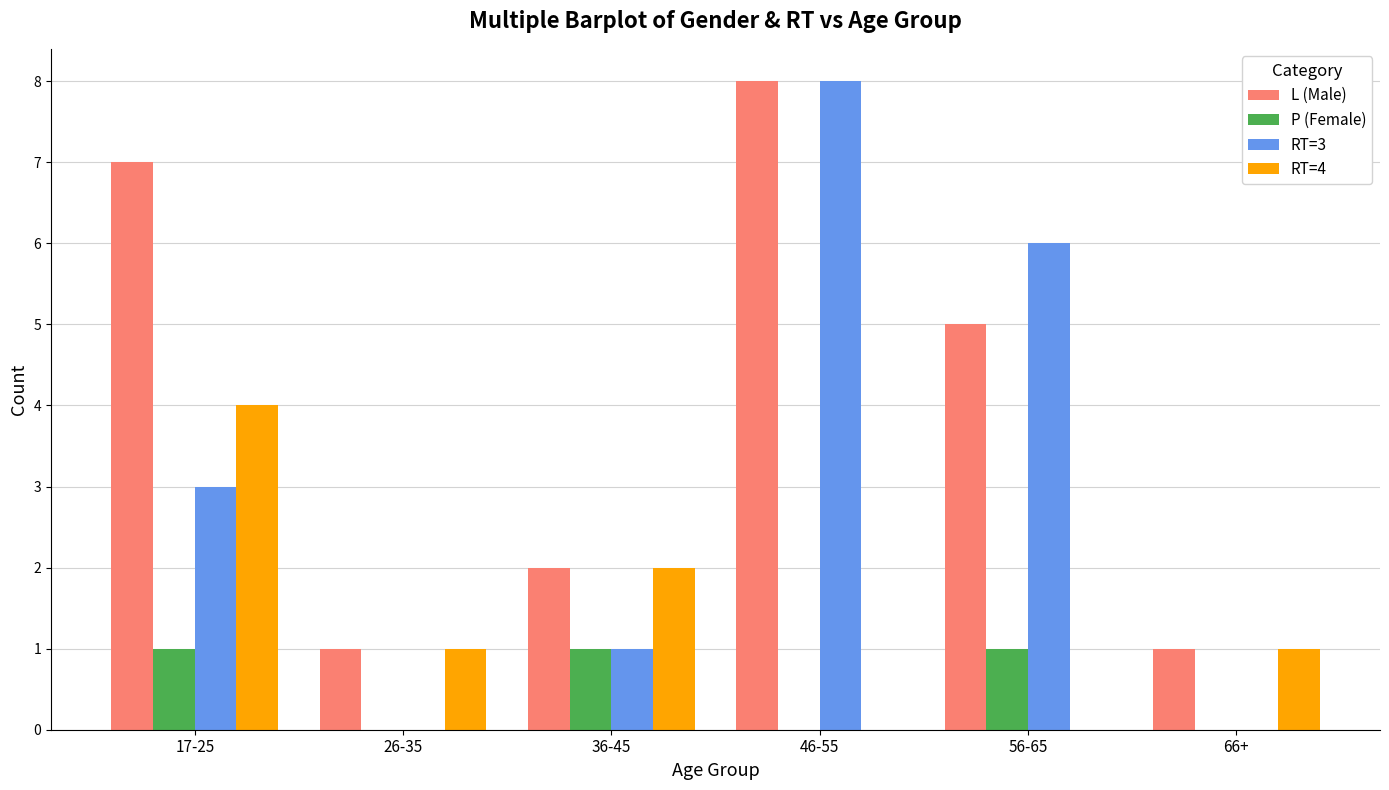

How many categories are shown in the chart?

6